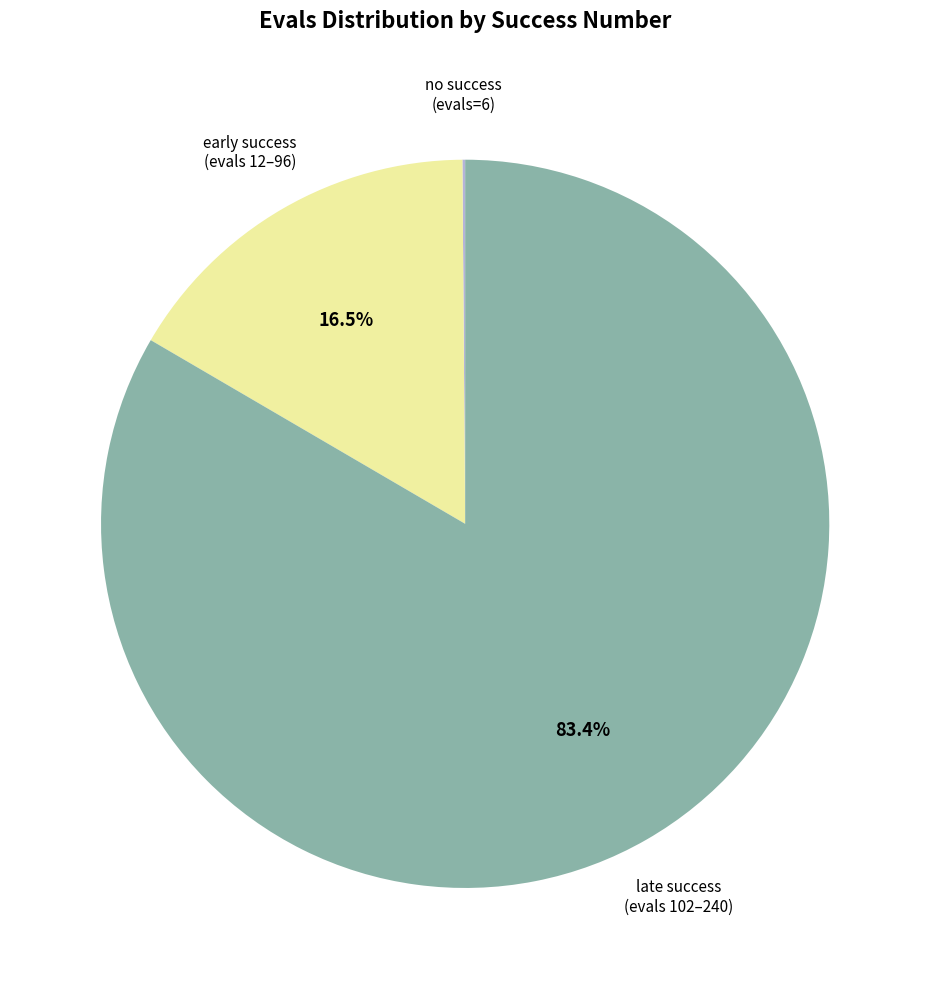

Does any single category account for the majority?

Yes